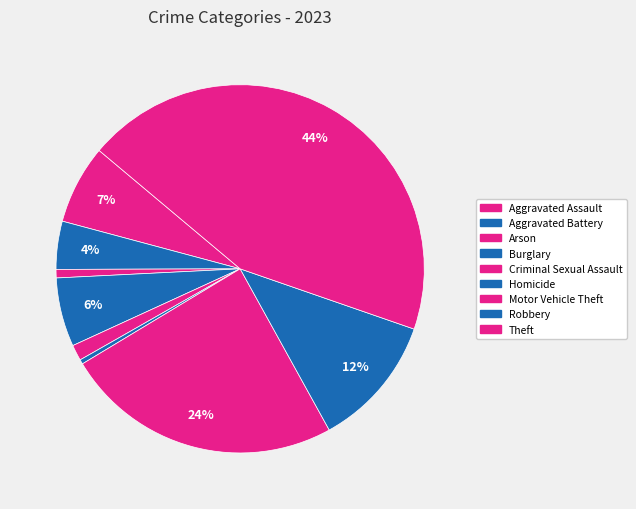

Which has a higher value, Aggravated Assault or Burglary?

Aggravated Assault